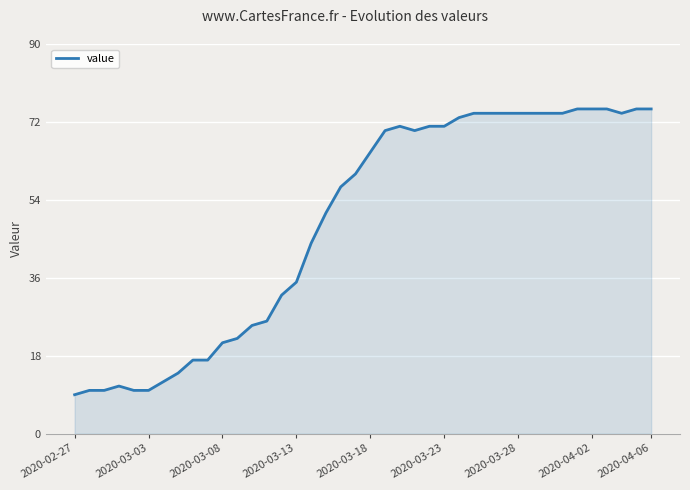

What is the greatest value displayed?

75